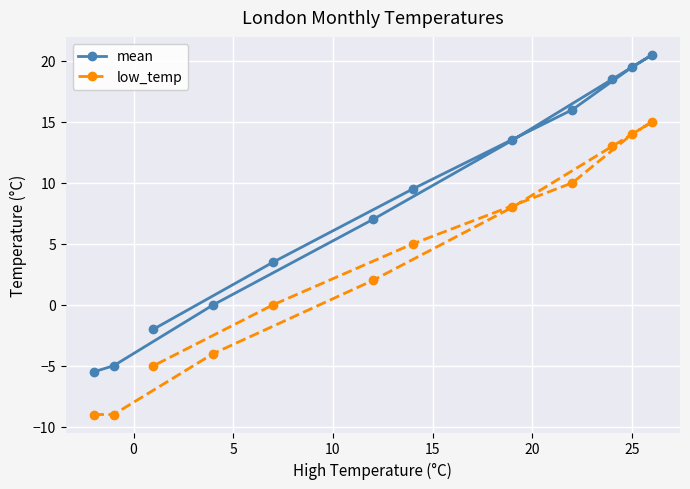

How many positive values does the mean series have?

8